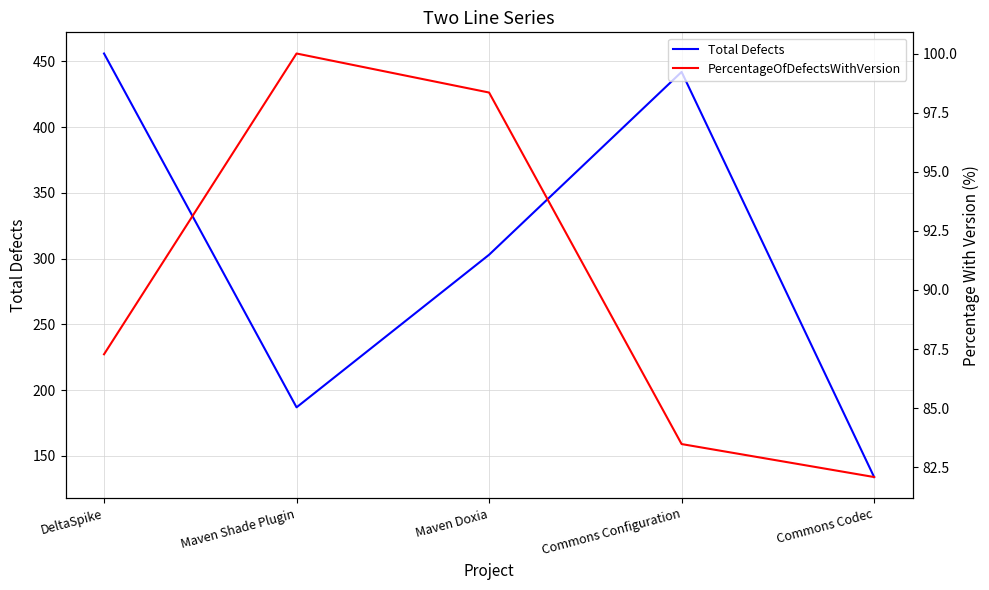

Does the chart display data point markers on the line(s)?

No